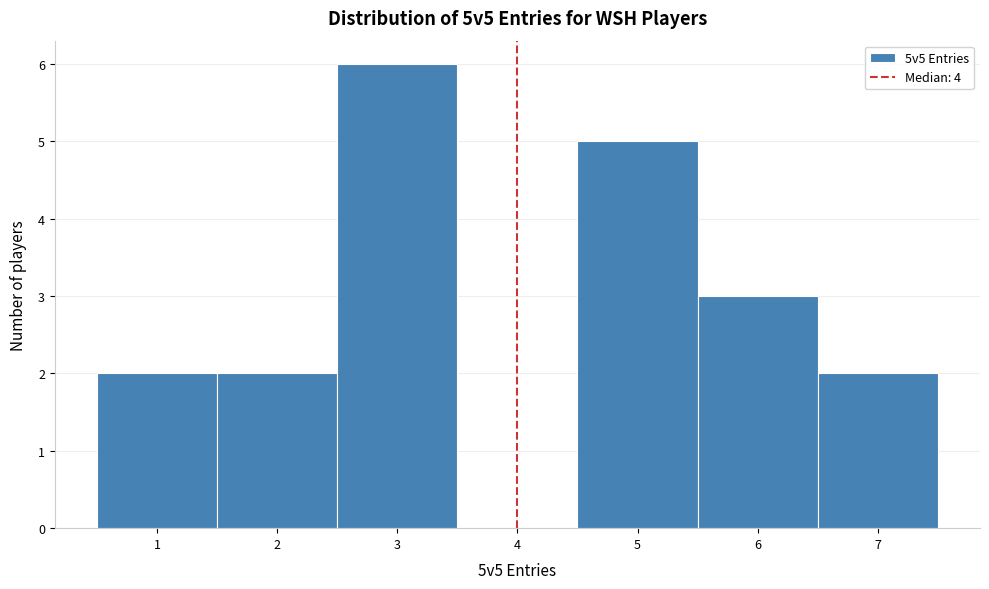

Which range on the x-axis has the tallest bar?

2.5 to 3.5